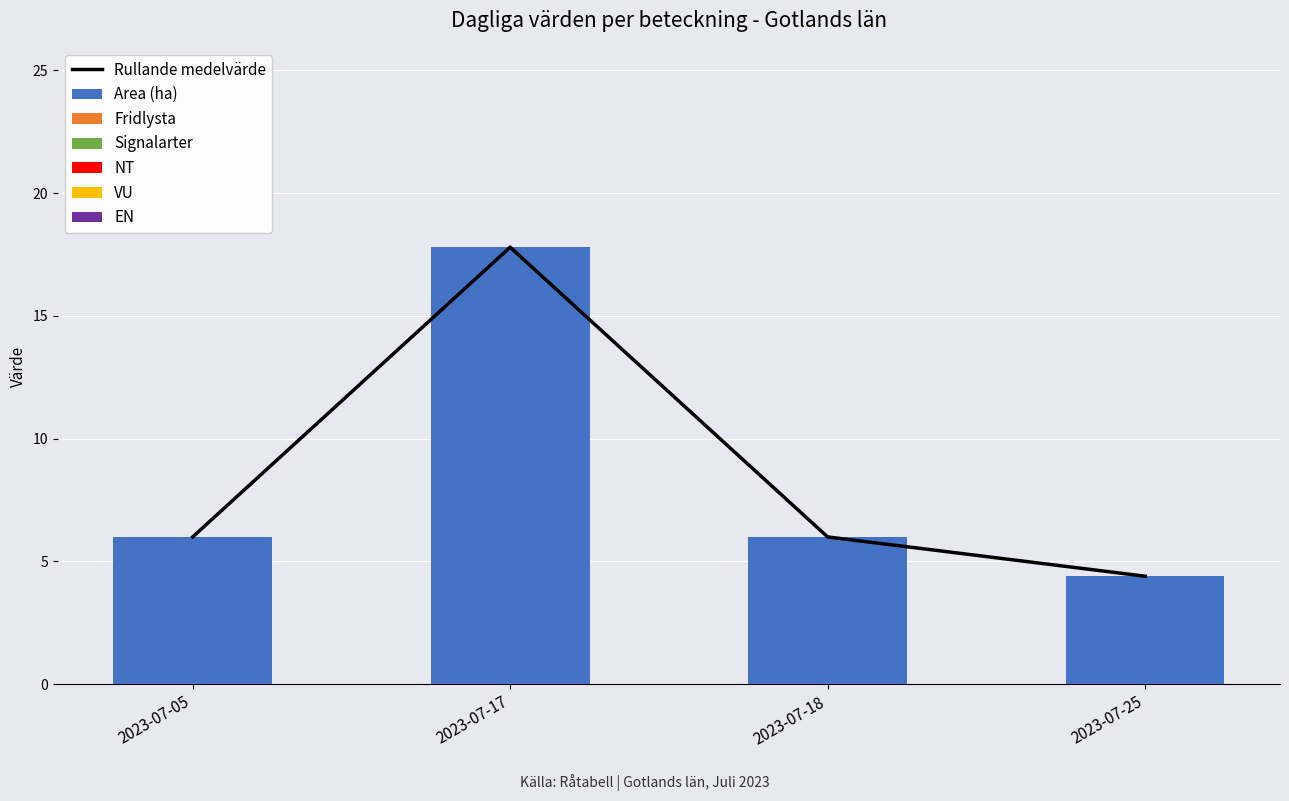

Reading right to left, extract all data points from this chart.

Area (ha): A 34407-2023=4.4	A 34081-2023=6.0	A 32783-2023=17.8	A 30815-2023=6.0
Fridlysta: A 34407-2023=0.0	A 34081-2023=0.0	A 32783-2023=0.0	A 30815-2023=0.0
Signalarter: A 34407-2023=0.0	A 34081-2023=0.0	A 32783-2023=0.0	A 30815-2023=0.0
NT: A 34407-2023=0.0	A 34081-2023=0.0	A 32783-2023=0.0	A 30815-2023=0.0
VU: A 34407-2023=0.0	A 34081-2023=0.0	A 32783-2023=0.0	A 30815-2023=0.0
EN: A 34407-2023=0.0	A 34081-2023=0.0	A 32783-2023=0.0	A 30815-2023=0.0